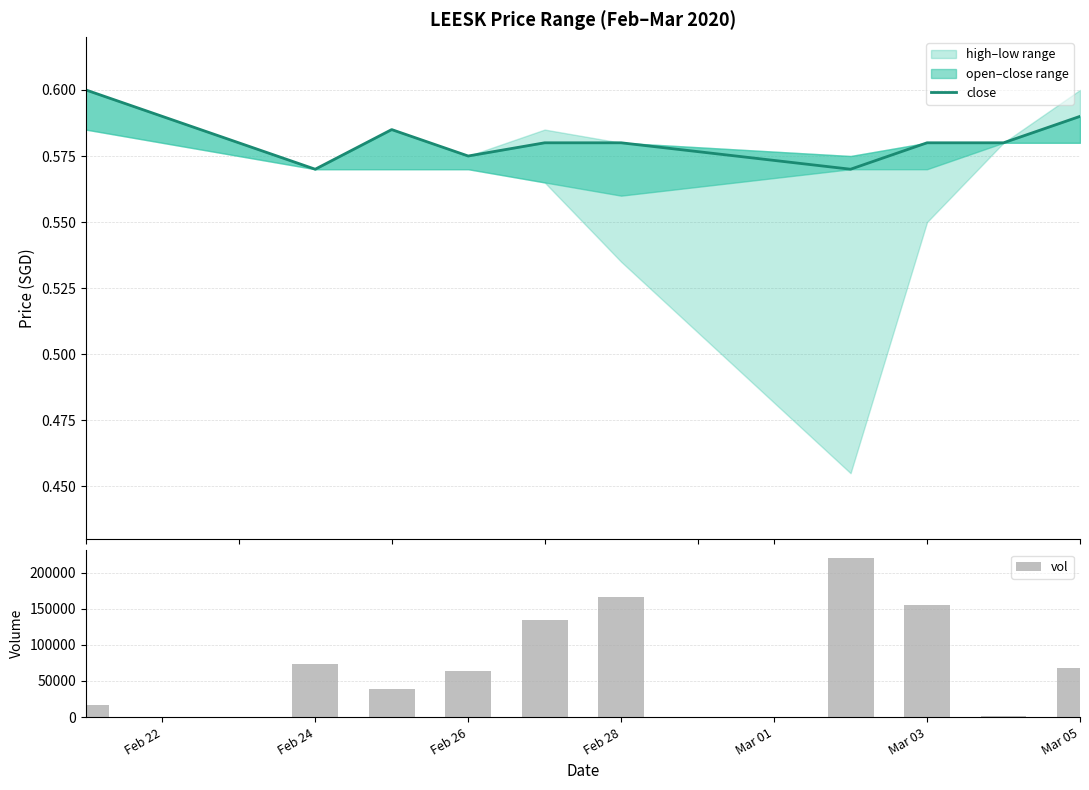

What is the maximum value for vol?

220700